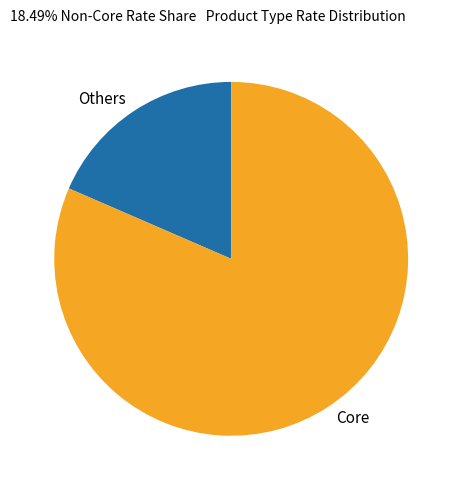

Is it true that Core is 1% of the pie?

False